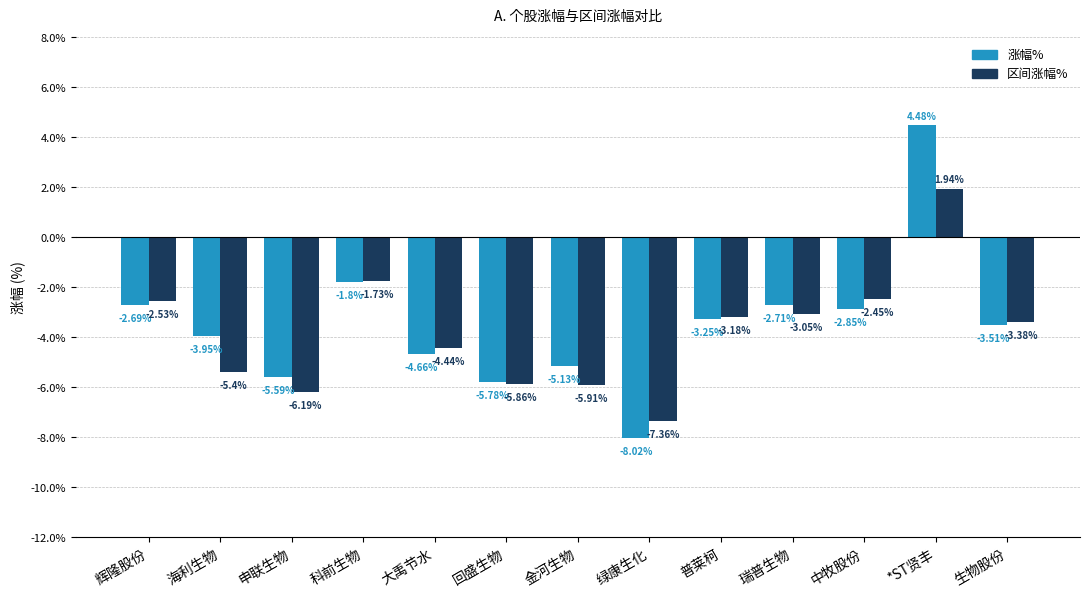

What is the difference between the highest and lowest values at 普莱柯?

0.1